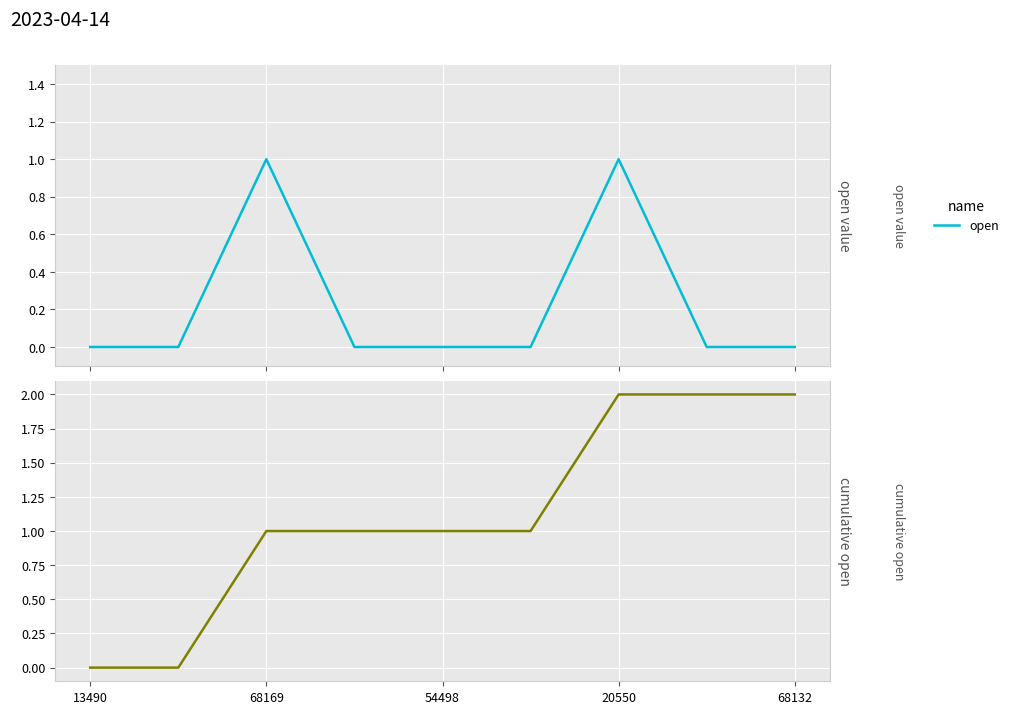

True or false: cumulative open and open intersect in this chart.

False